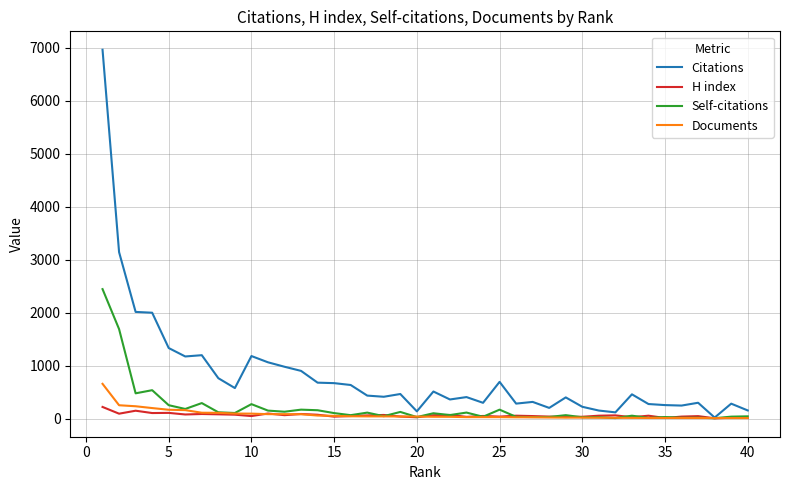

At how many categories does at least one series exceed 3042?

2